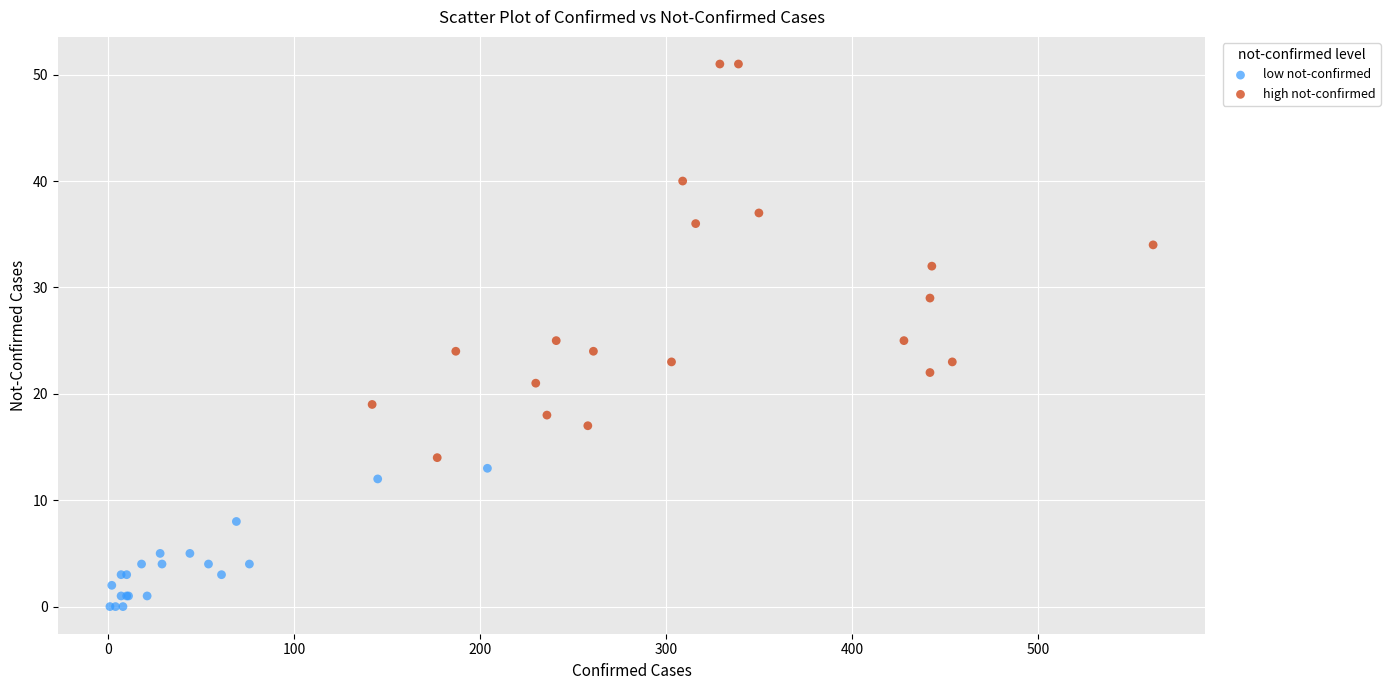

Which series has the largest Y range (max minus min)?

high not-confirmed